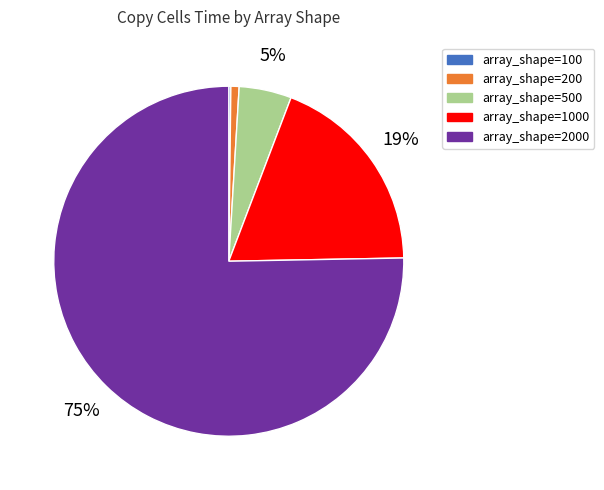

To the nearest percent, what is the difference between the largest and smallest slice percentages?

75%